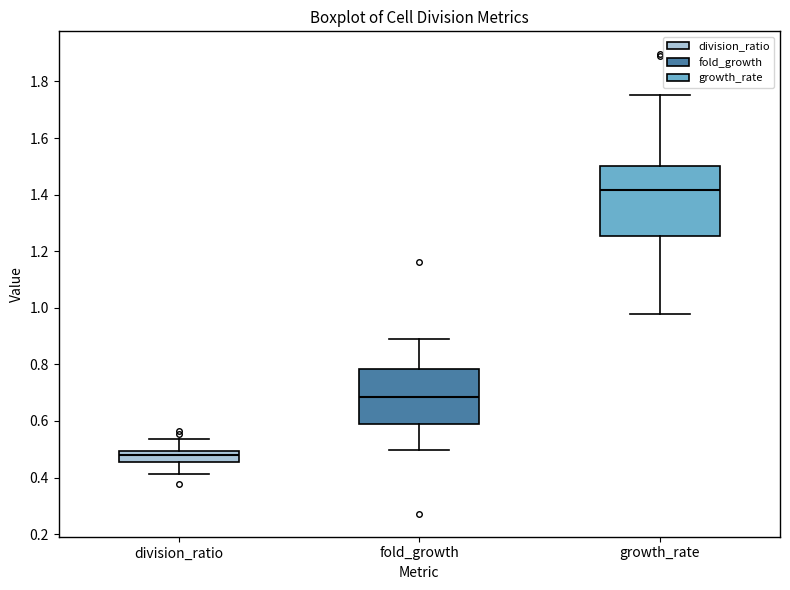

Reading left to right, transcribe this box plot: for each box, give where its median line is, the range the box spans, and where its two whiskers end, as read against the y-axis. The values are not printed on the chart, so give them approximately, as read against the axis.

division_ratio: median 0.48, box 0.46 to 0.50, whiskers 0.42 to 0.54
fold_growth: median 0.68, box 0.58 to 0.78, whiskers 0.50 to 0.88
growth_rate: median 1.42, box 1.26 to 1.50, whiskers 0.98 to 1.76